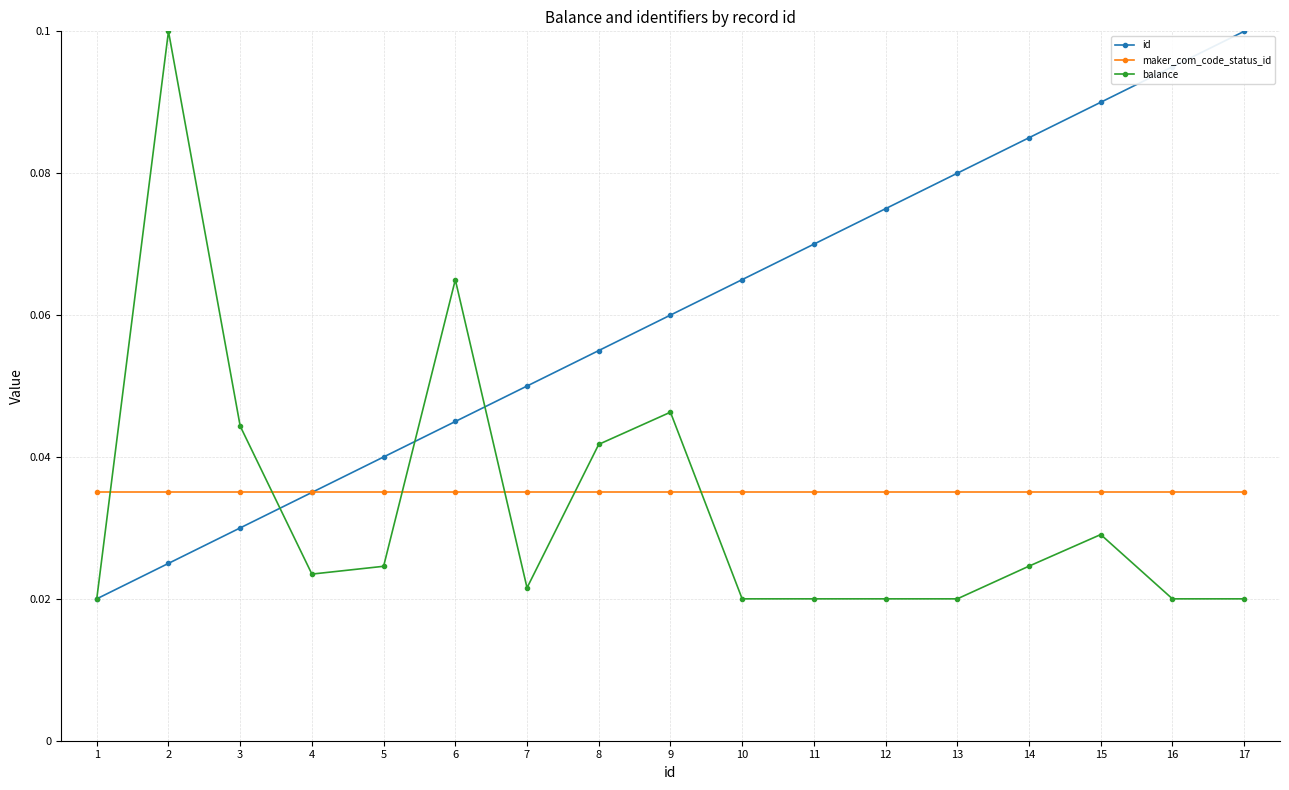

Where is the first local maximum for balance?

2